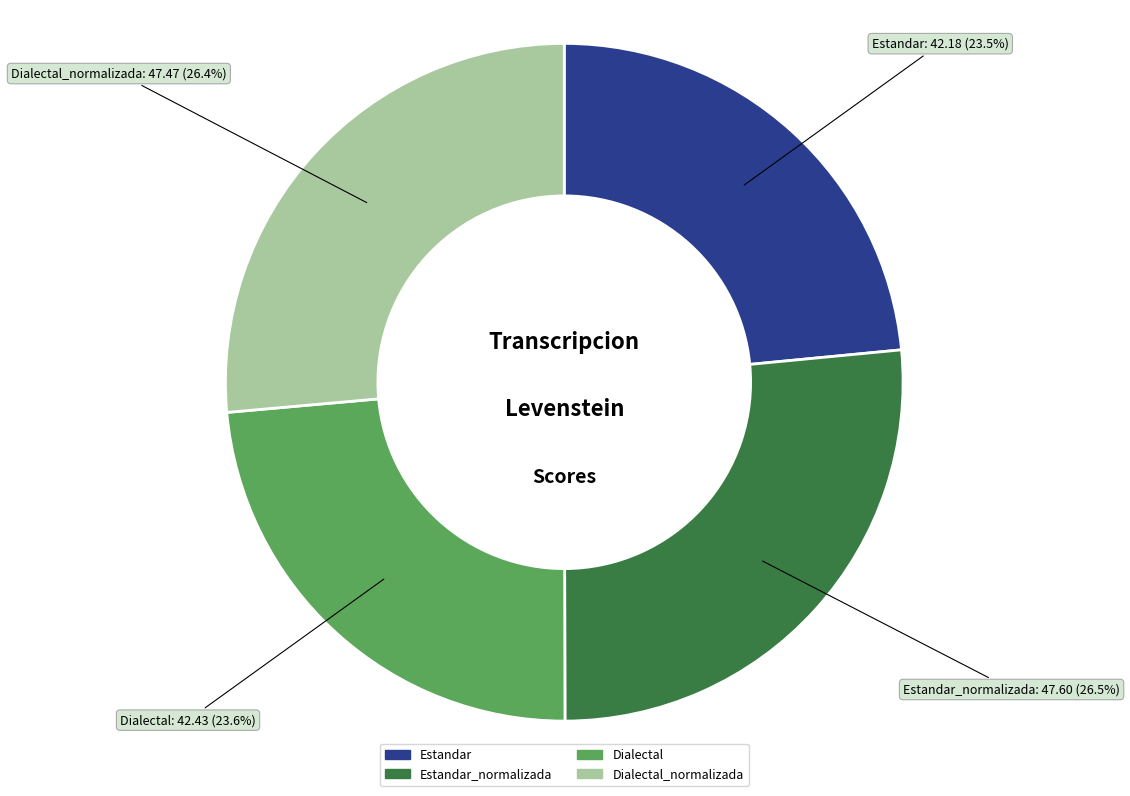

Does any single category account for the majority?

No